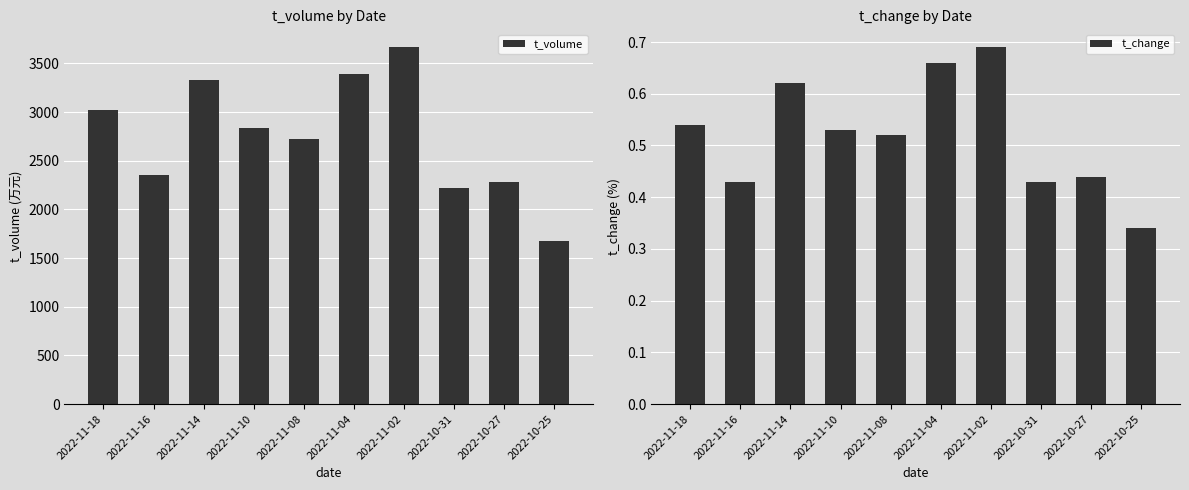

Reading right to left, extract all data points from this chart.

t_volume: 1678.0	2280.0	2217.0	3666.0	3391.0	2728.0	2838.0	3332.0	2355.0	3021.0
t_change: 0.3	0.4	0.4	0.7	0.7	0.5	0.5	0.6	0.4	0.5